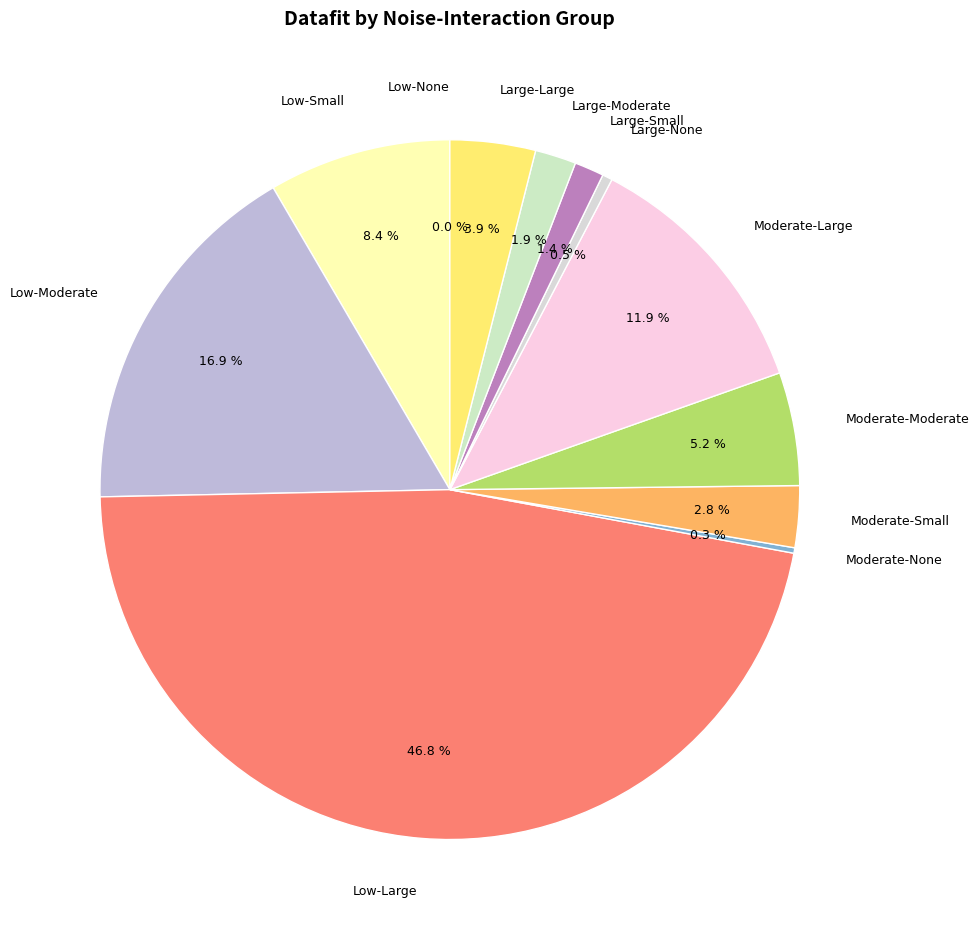

True or false: Moderate-Large accounts for 12% of the total.

True